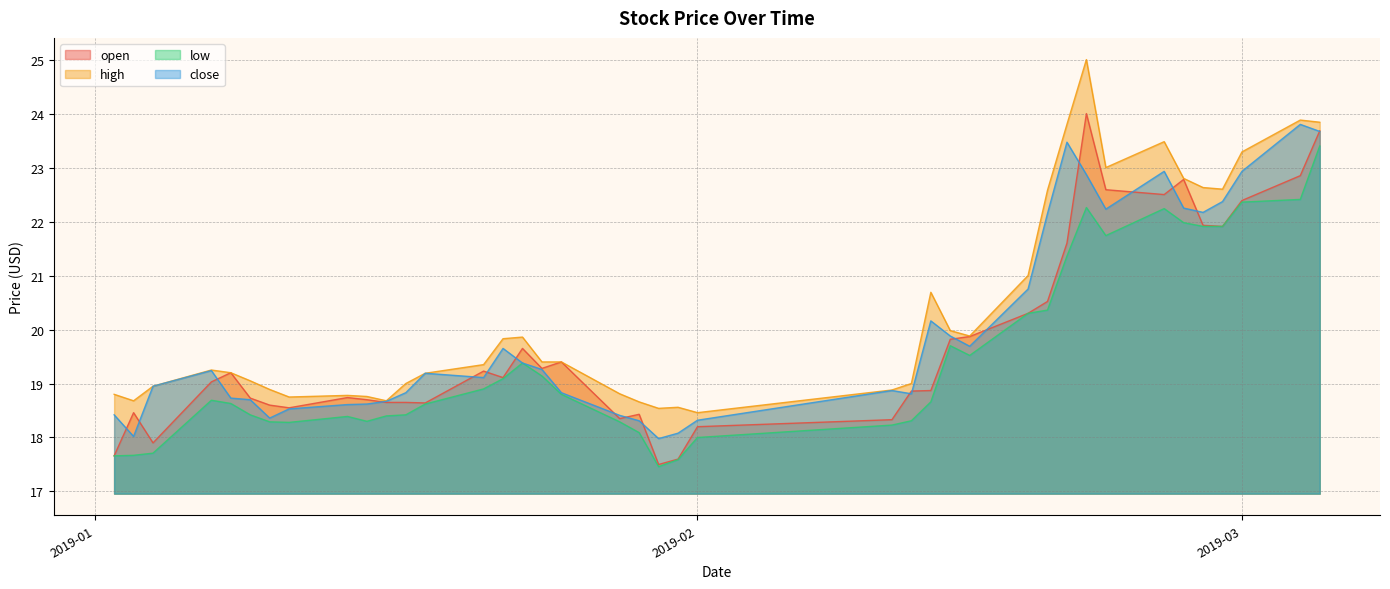

List the series in order of their peak value, highest first.

high, open, close, low